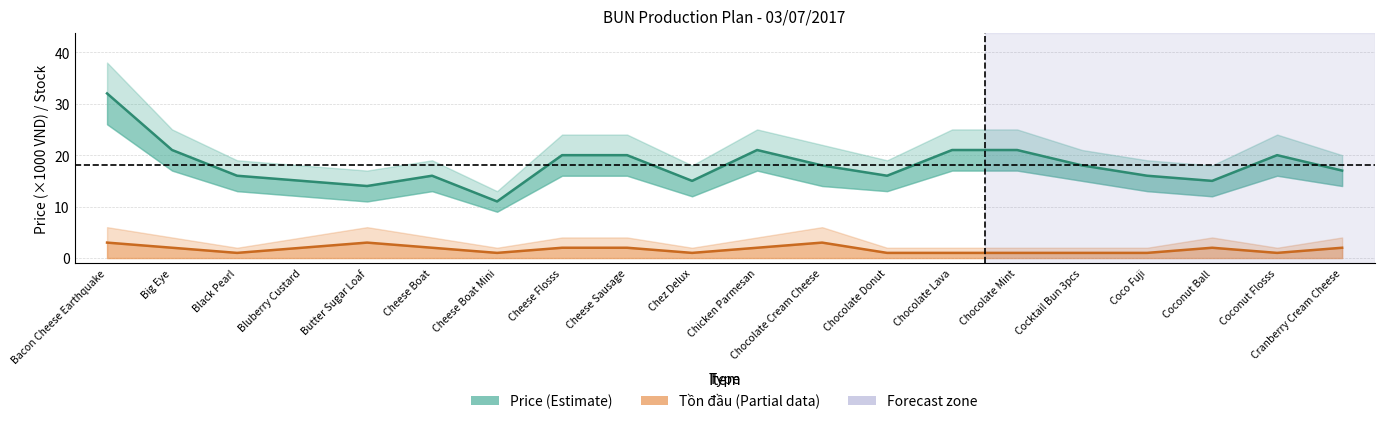

Which category has the highest value in the Tồn đầu (Partial) series?

Bacon Cheese Earthquake